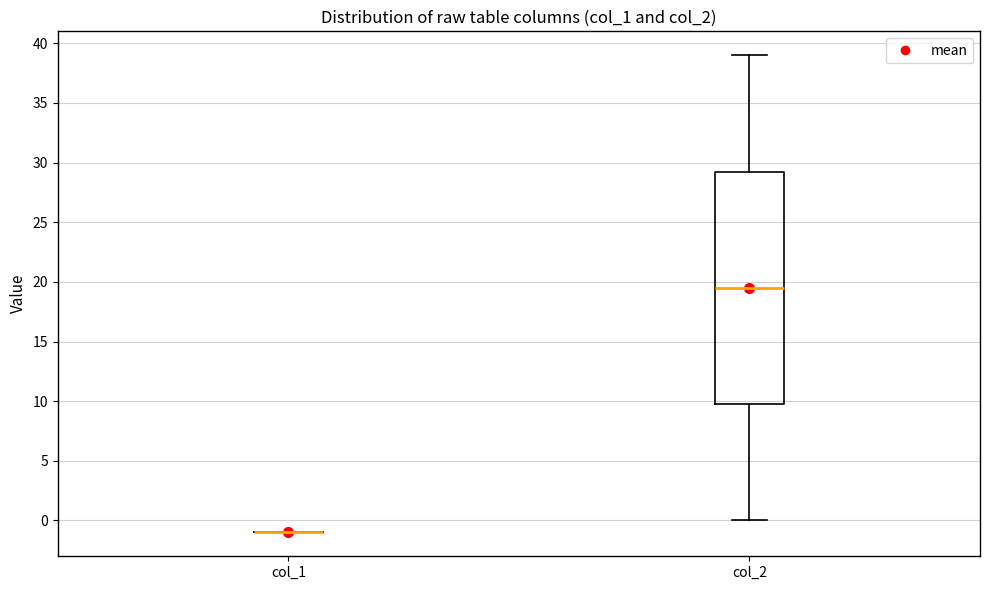

Which box is the tallest, from its lower edge to its upper edge?

col_2